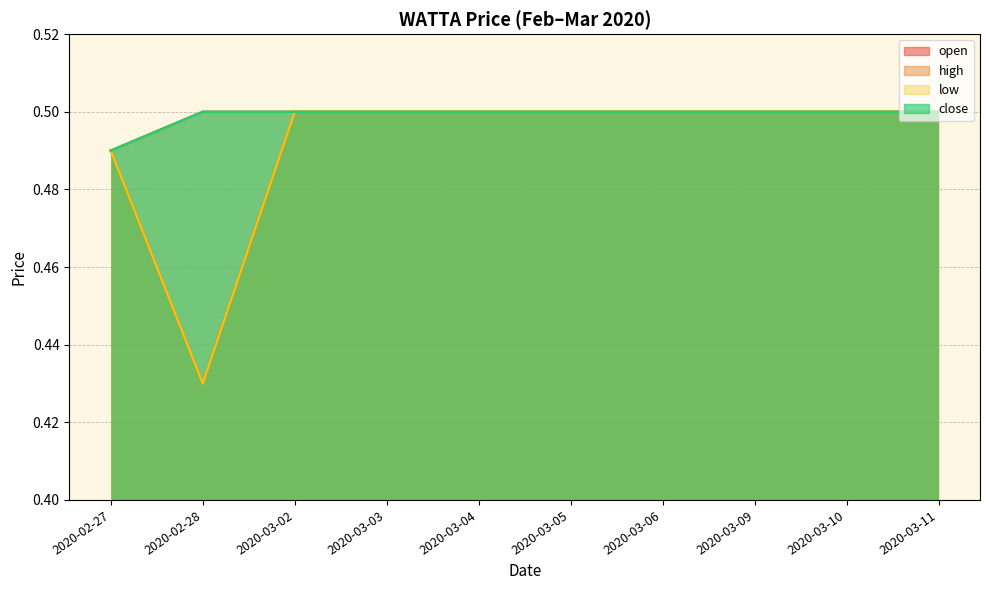

Rank the series by their maximum value, from lowest to highest.

open, high, low, close